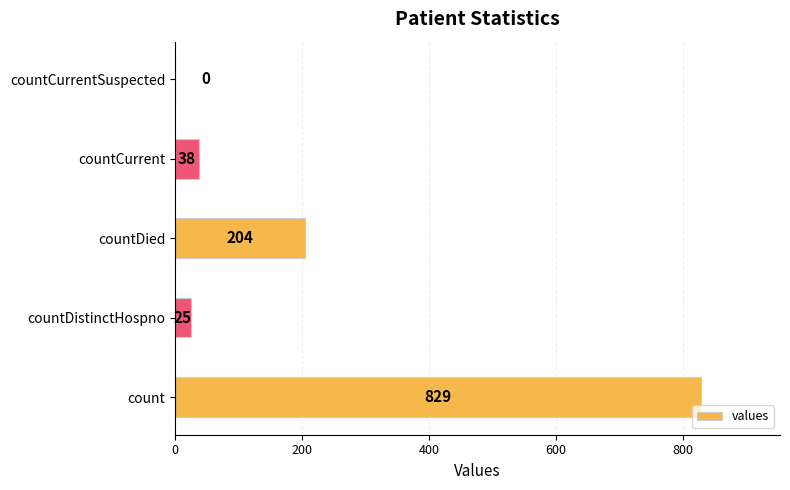

Where is the data nearest to the value 414?

countDied